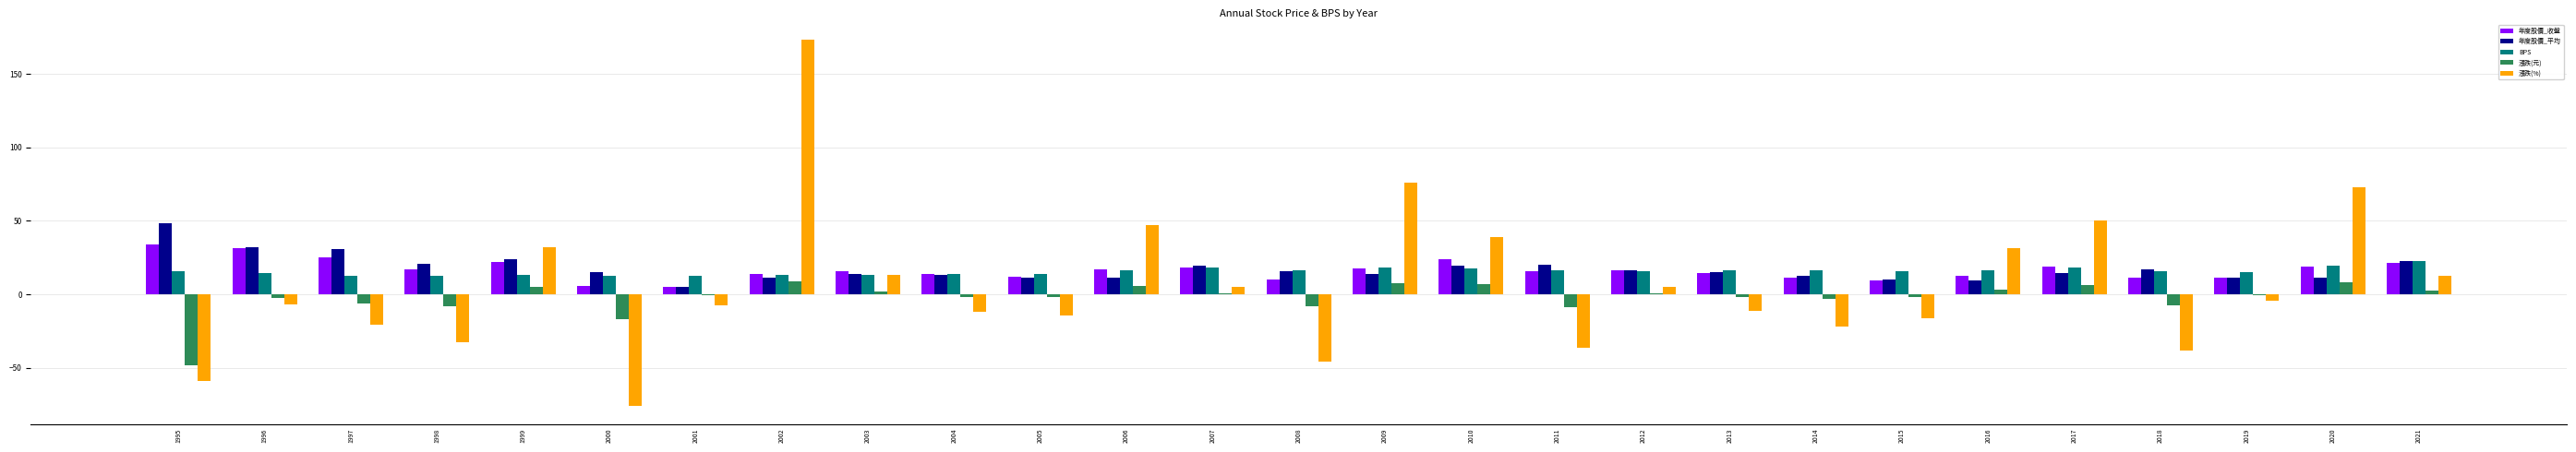

Does the chart contain stacked bars?

No